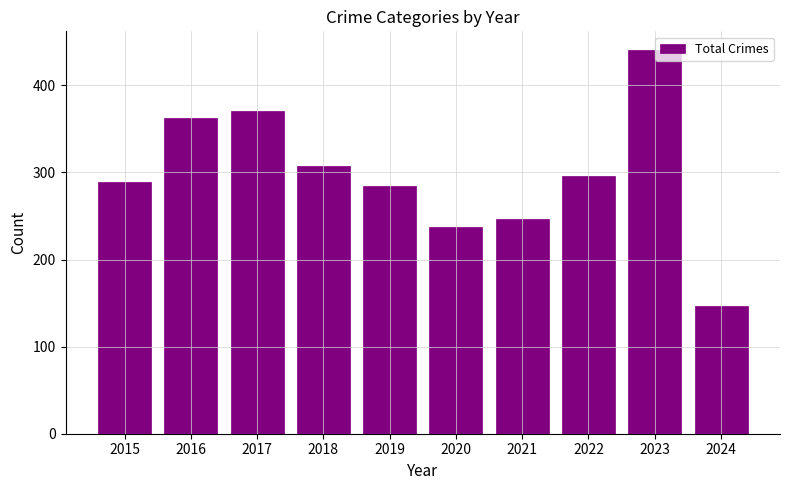

List the labels in order of value, smallest first.

2024, 2020, 2021, 2019, 2015, 2022, 2018, 2016, 2017, 2023